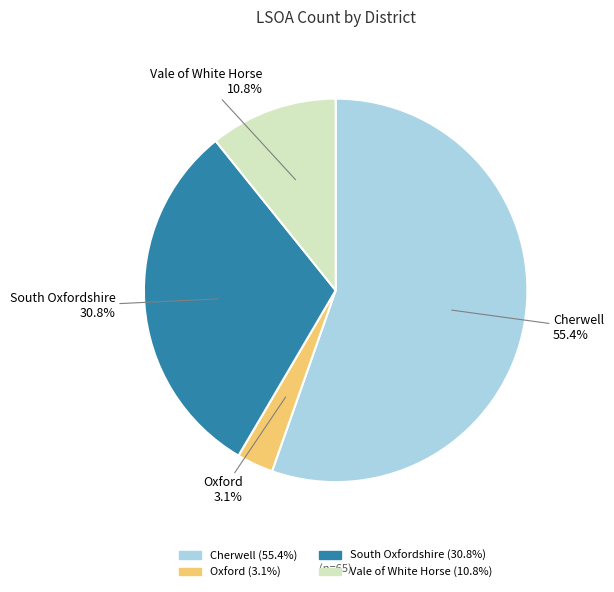

Rank the categories by value from lowest to highest.

Oxford, Vale of White Horse, South Oxfordshire, Cherwell